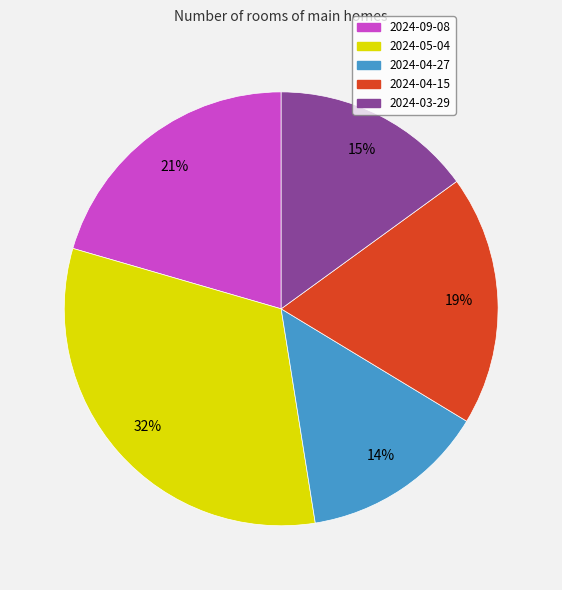

Is it true that 2024-05-04 is 19% of the pie?

False